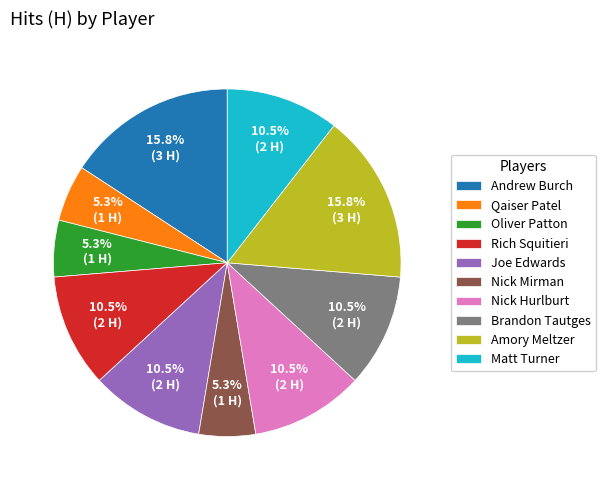

Approximately how many times larger is the value at Joe Edwards compared to Amory Meltzer?

0.7